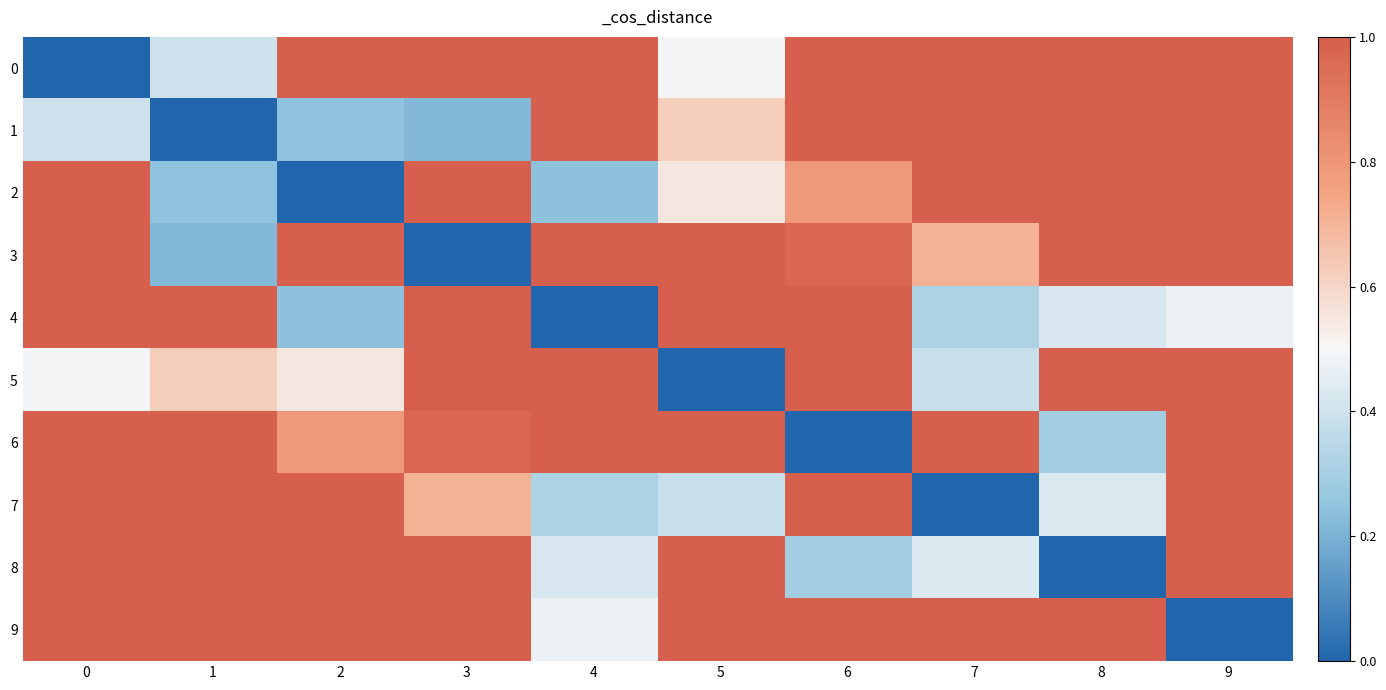

Reading right to left, extract all data points from this chart.

0: 9=1.0	8=1.0	7=1.0	6=1.0	5=0.5	4=1.0	3=1.0	2=1.0	1=0.4	0=0.0
1: 9=1.0	8=1.0	7=1.0	6=1.0	5=0.6	4=1.0	3=0.2	2=0.2	1=0.0	0=0.4
2: 9=1.0	8=1.0	7=1.0	6=0.8	5=0.6	4=0.2	3=1.0	2=0.0	1=0.2	0=1.0
3: 9=1.0	8=1.0	7=0.7	6=1.0	5=1.0	4=1.0	3=0.0	2=1.0	1=0.2	0=1.0
4: 9=0.5	8=0.4	7=0.3	6=1.0	5=1.0	4=0.0	3=1.0	2=0.2	1=1.0	0=1.0
5: 9=1.0	8=1.0	7=0.4	6=1.0	5=0.0	4=1.0	3=1.0	2=0.6	1=0.6	0=0.5
6: 9=1.0	8=0.3	7=1.0	6=0.0	5=1.0	4=1.0	3=1.0	2=0.8	1=1.0	0=1.0
7: 9=1.0	8=0.4	7=0.0	6=1.0	5=0.4	4=0.3	3=0.7	2=1.0	1=1.0	0=1.0
8: 9=1.0	8=0.0	7=0.4	6=0.3	5=1.0	4=0.4	3=1.0	2=1.0	1=1.0	0=1.0
9: 9=0.0	8=1.0	7=1.0	6=1.0	5=1.0	4=0.5	3=1.0	2=1.0	1=1.0	0=1.0